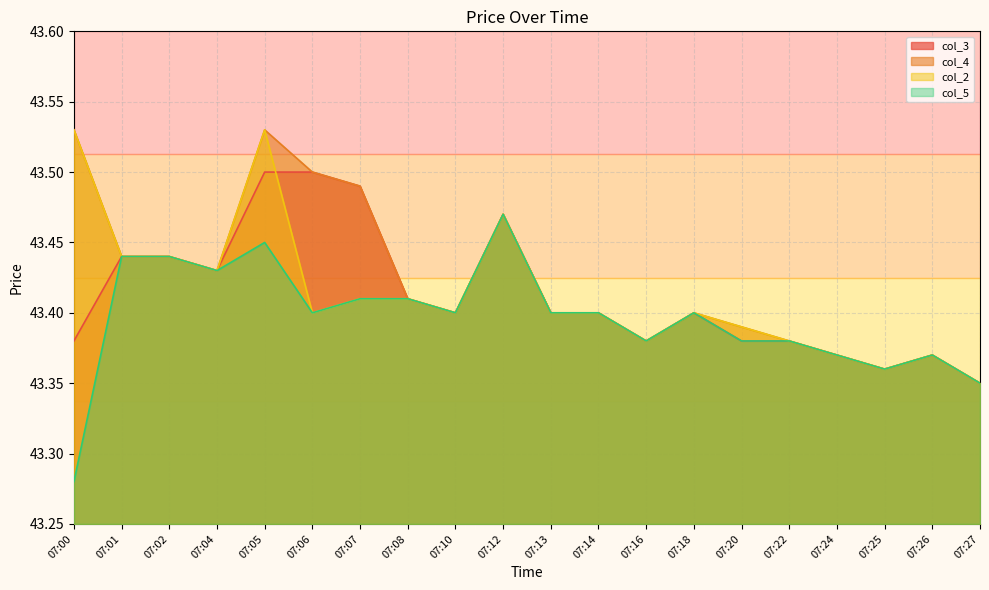

At which category does col_2 reach its first local valley?

07:04